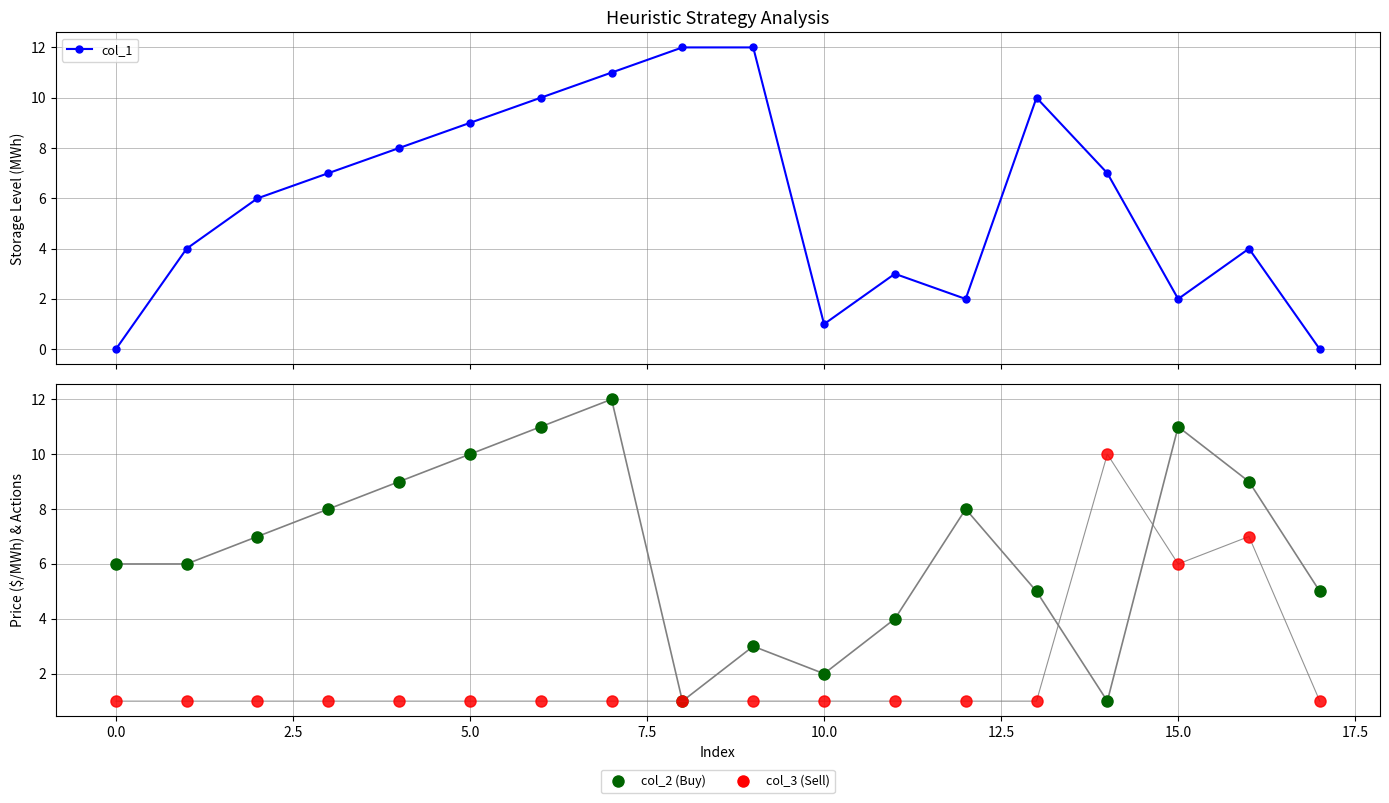

Which series has the largest total across all categories?

col_2